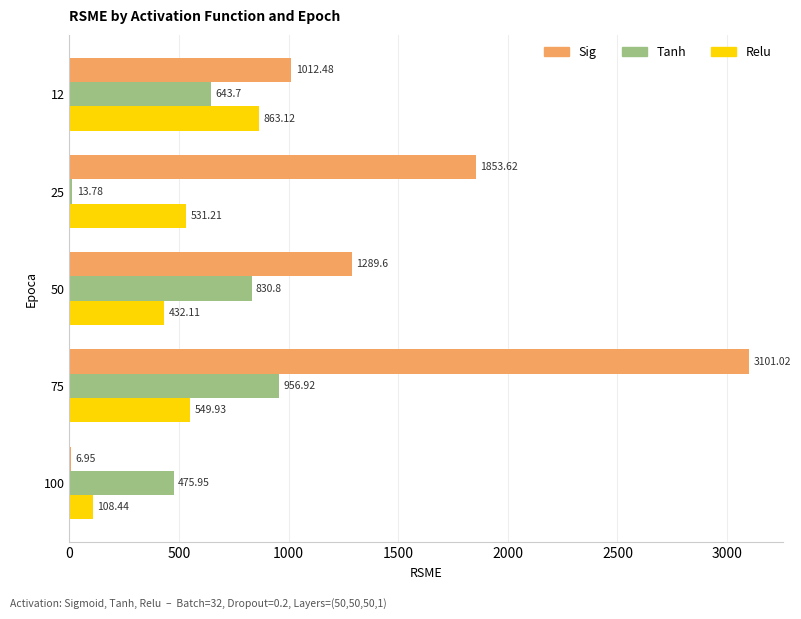

What is the sum of all Sig values?

7263.7